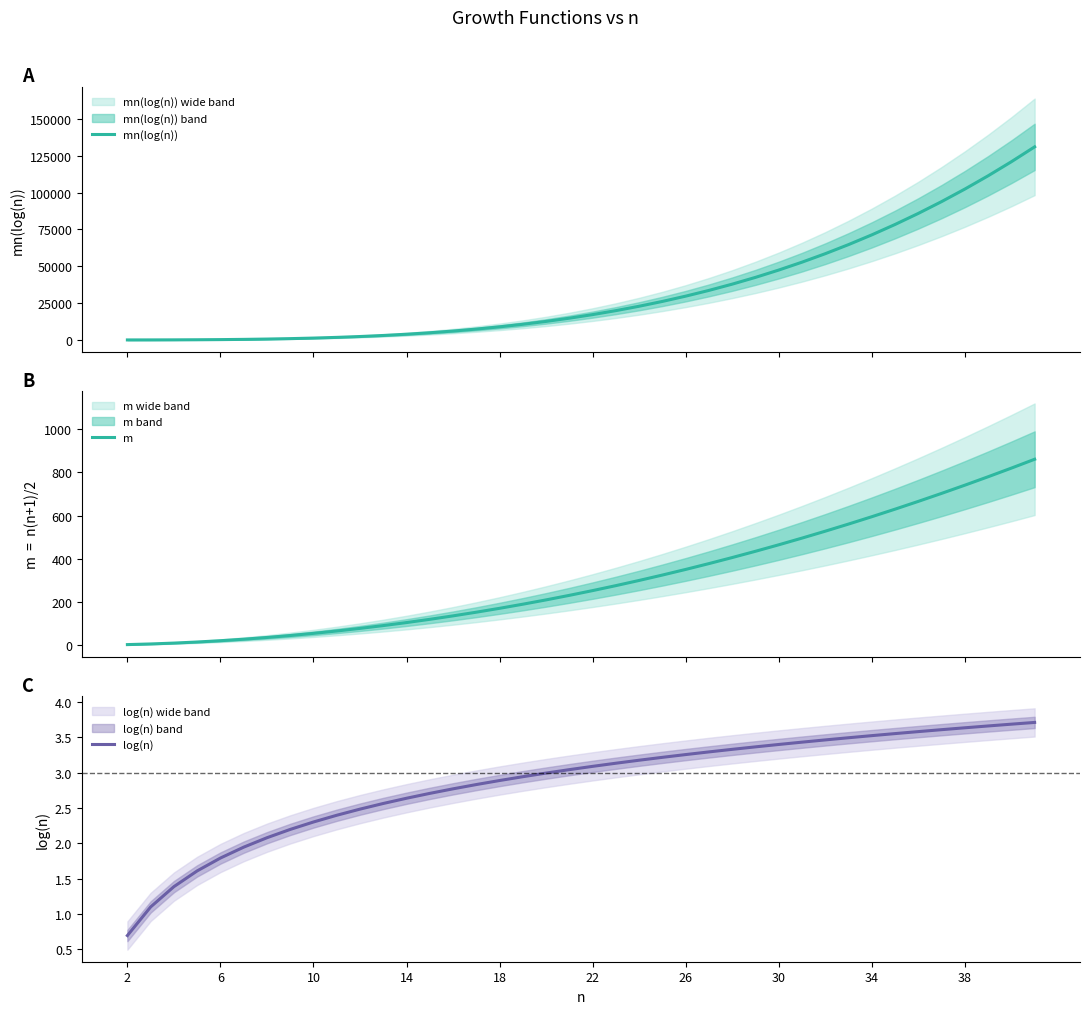

What are all the series names shown in the legend?

mn(log(n)), m, log(n)